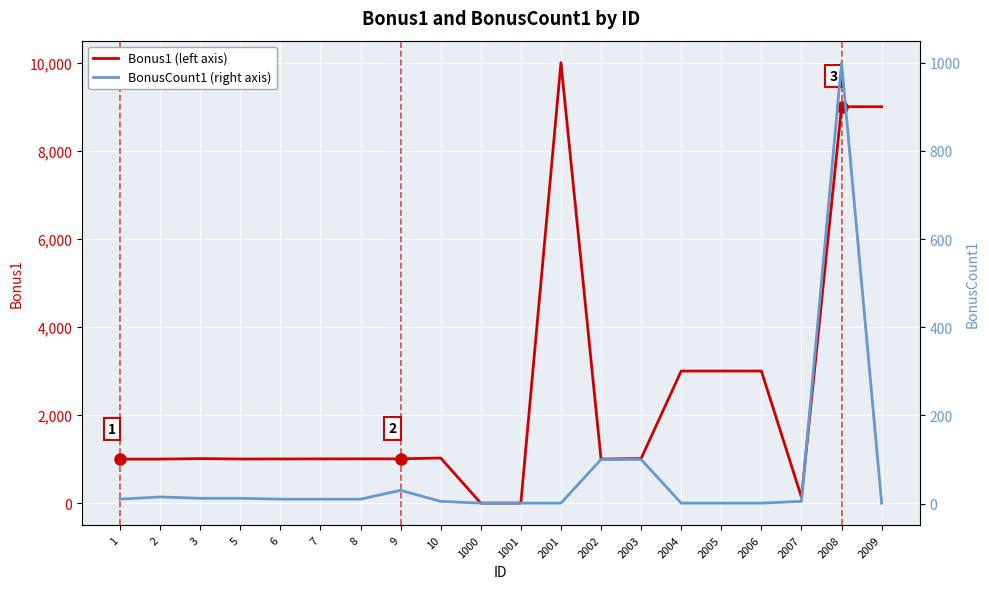

True or false: Bonus1 and BonusCount1 cross at least once.

False